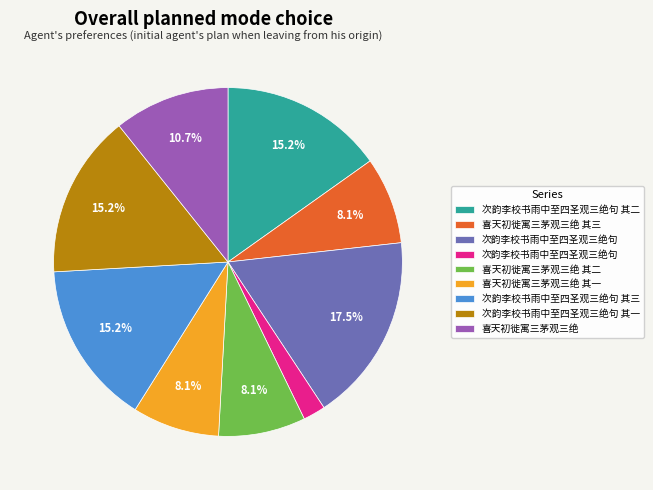

Is there any slice that represents more than half of the pie?

No